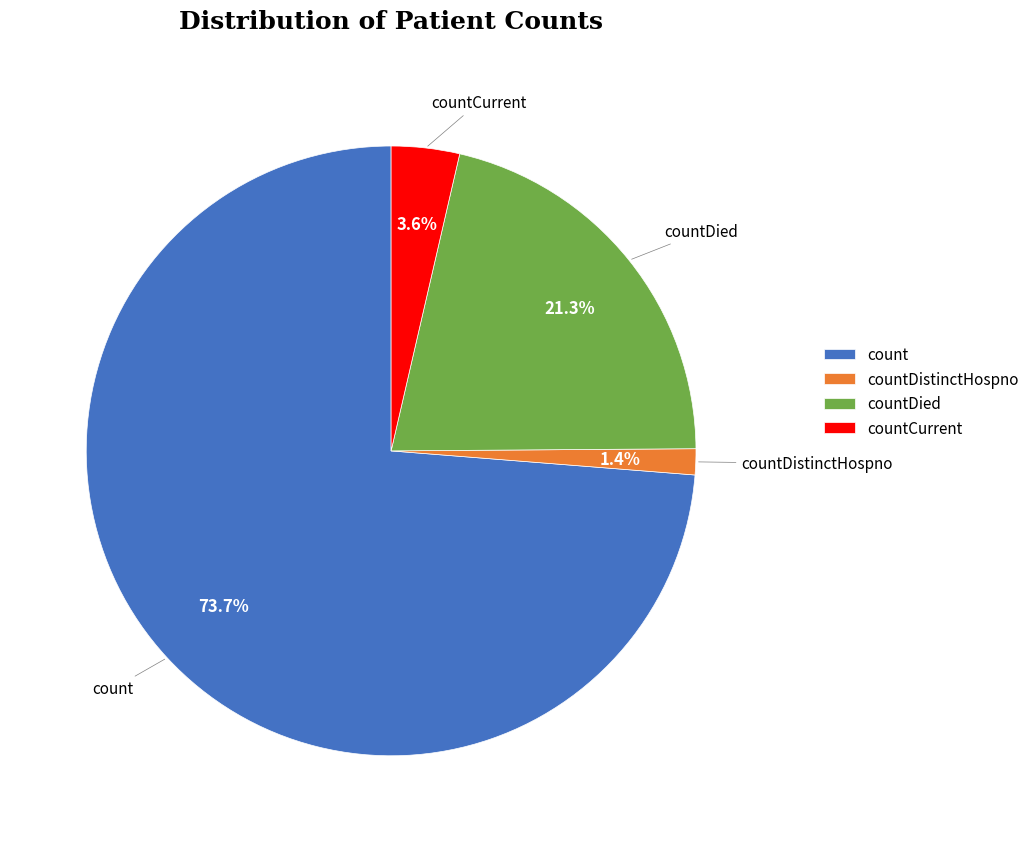

Is it true that count is 81% of the pie?

False